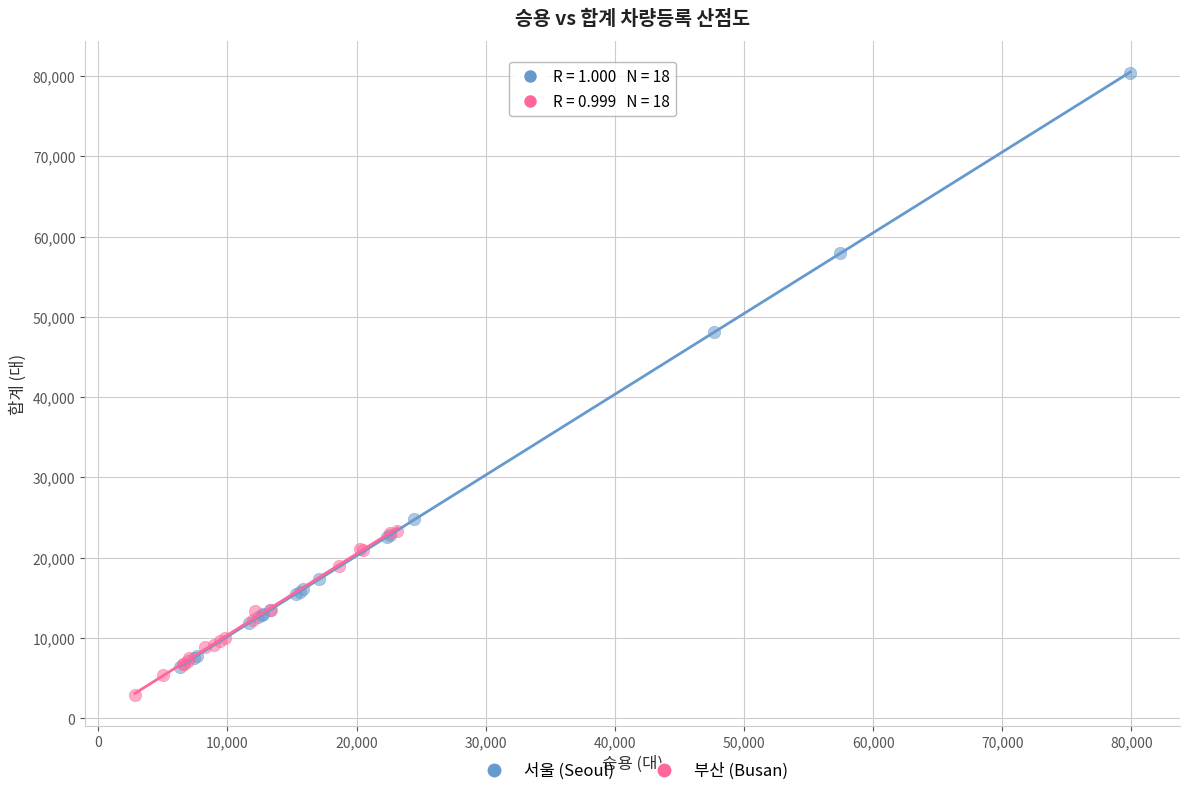

Which series has the largest Y range (max minus min)?

서울 (Seoul)